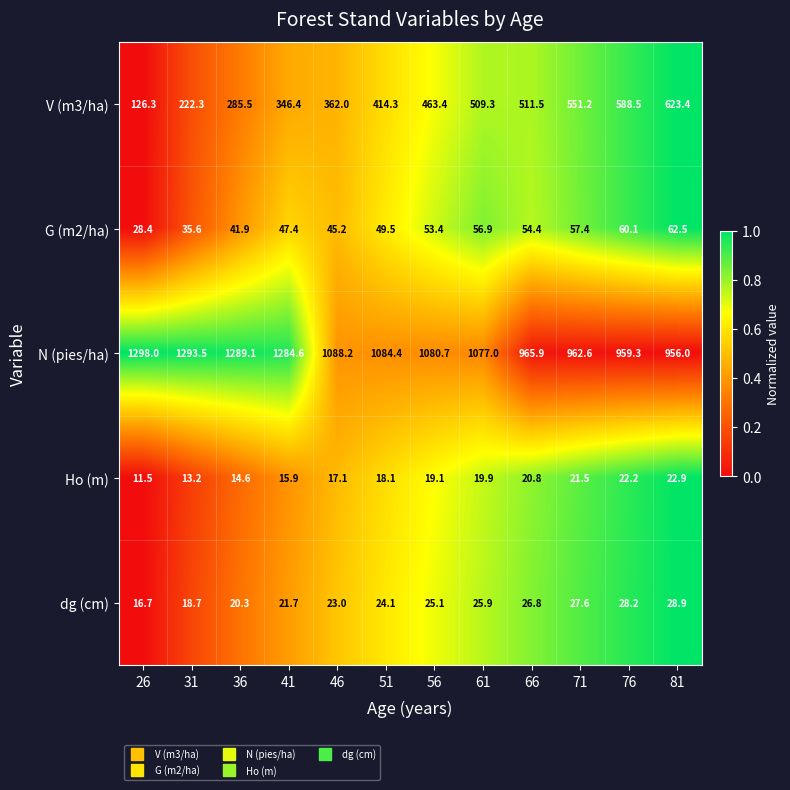

What is the maximum value for V (m3/ha)?

623.4